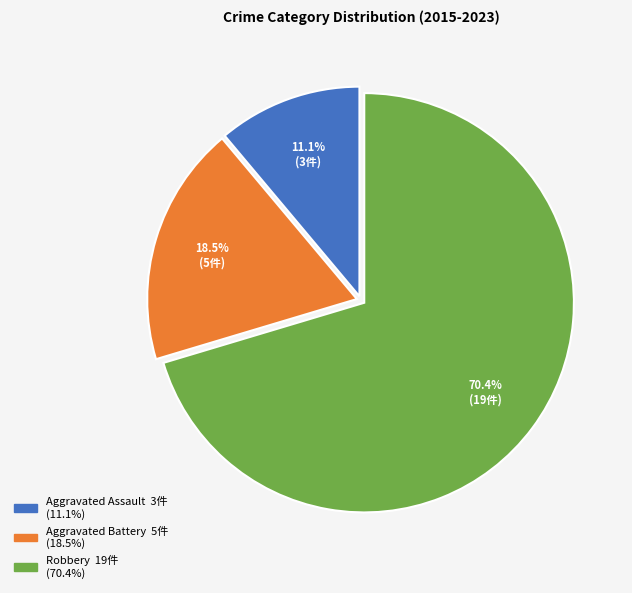

What is the largest slice in the pie chart?

Robbery